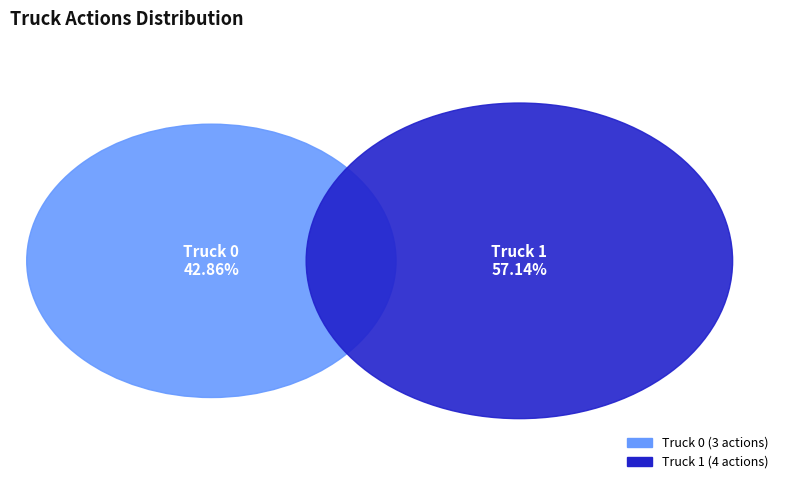

To the nearest percent, what is the difference between the largest and smallest slice percentages?

14%